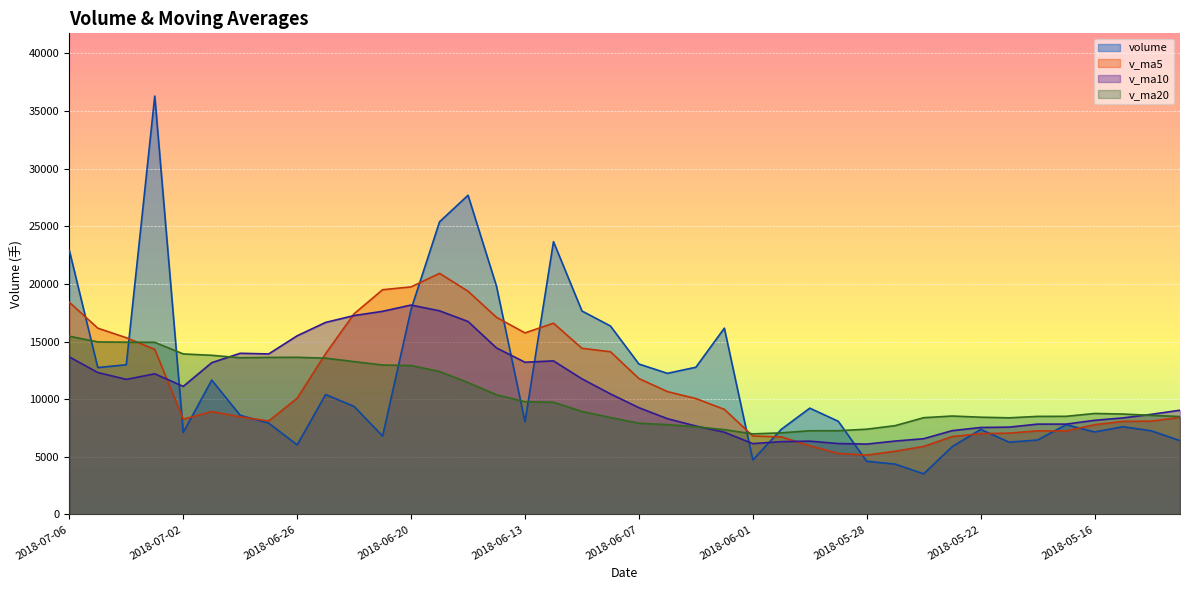

What is the label of the 12th point from the left?

2018-06-21